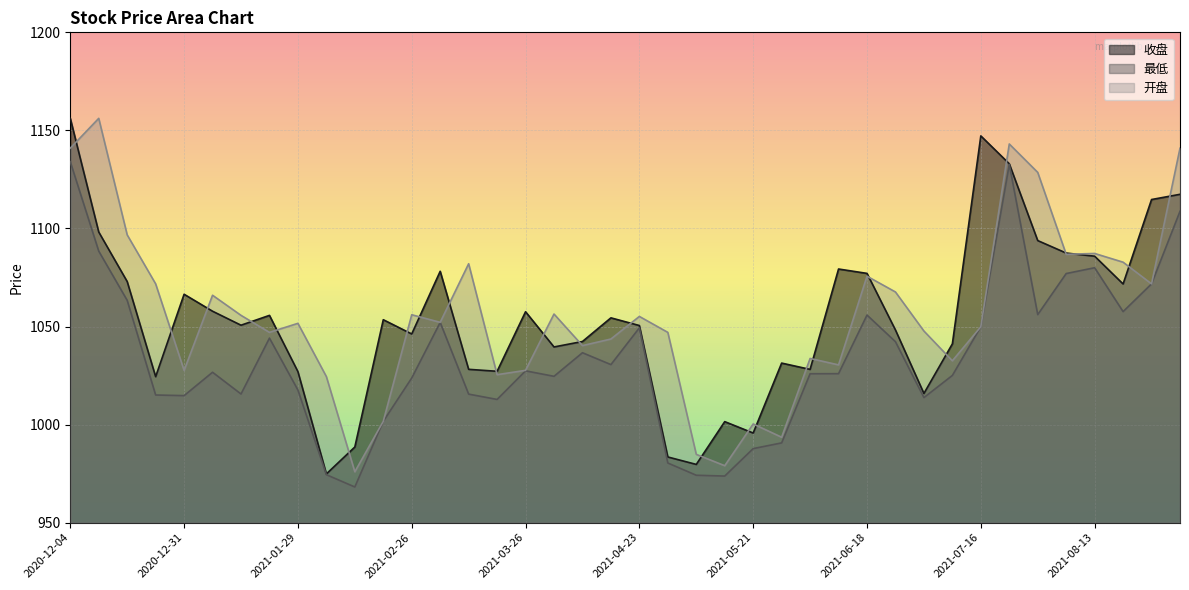

How many lines are shown in the chart?

3